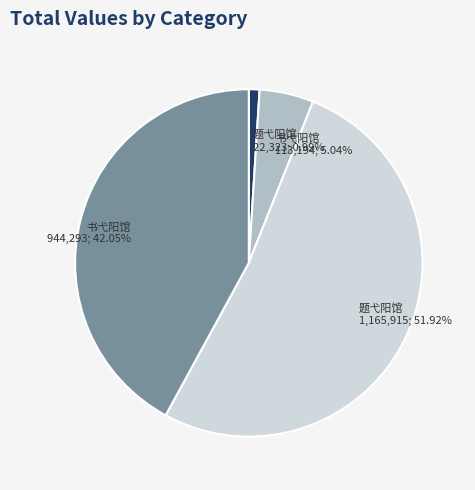

Is there any slice that represents more than half of the pie?

Yes